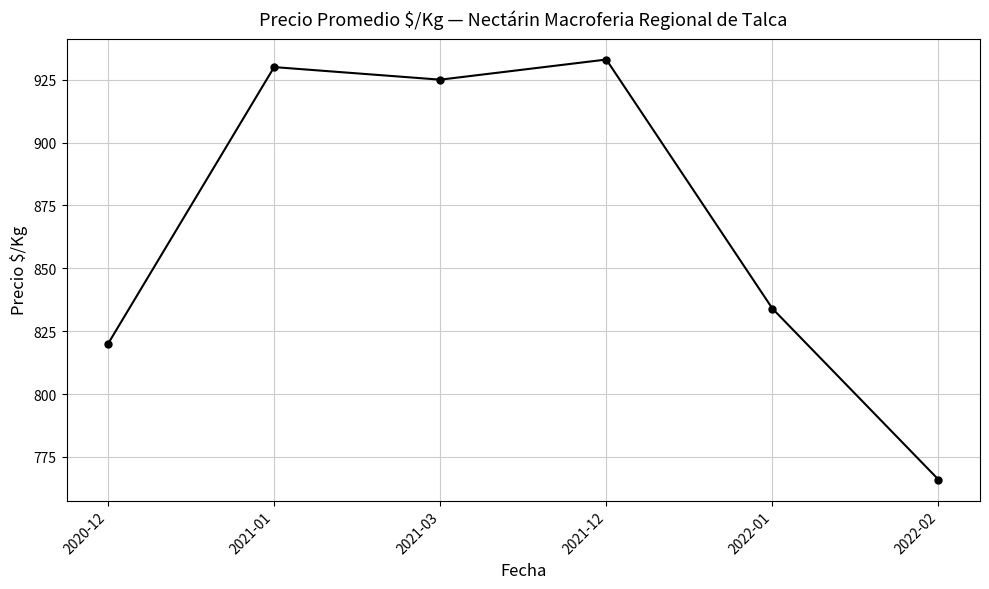

What is the label of the 6th point from the right?

2020-12